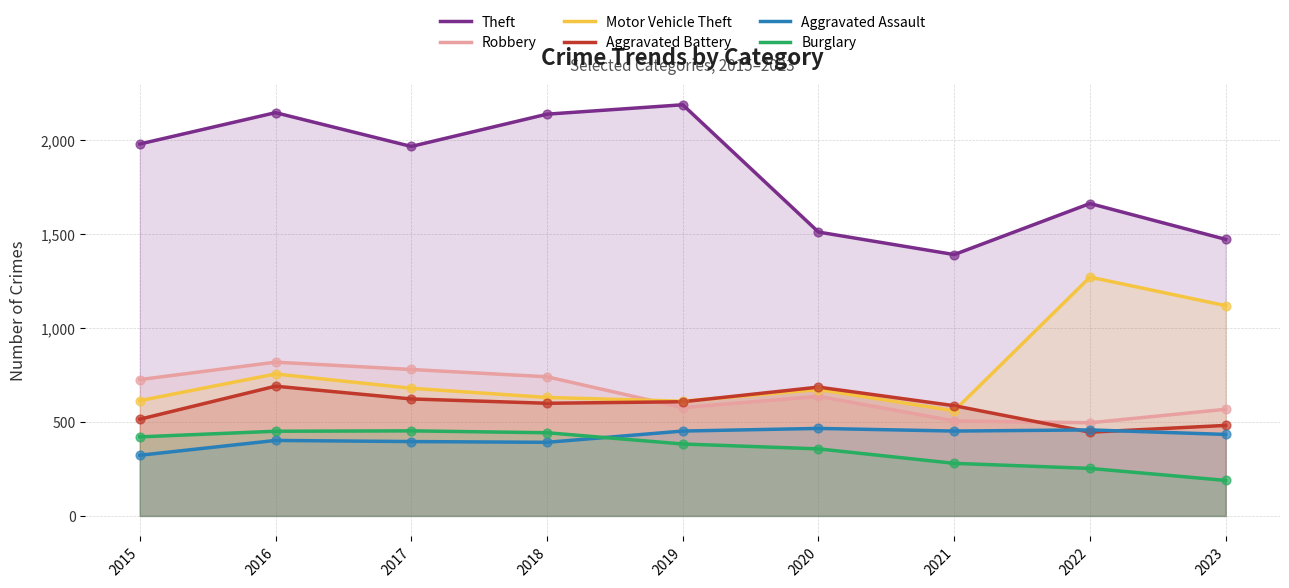

At which category is the sum across all series the highest?

2016